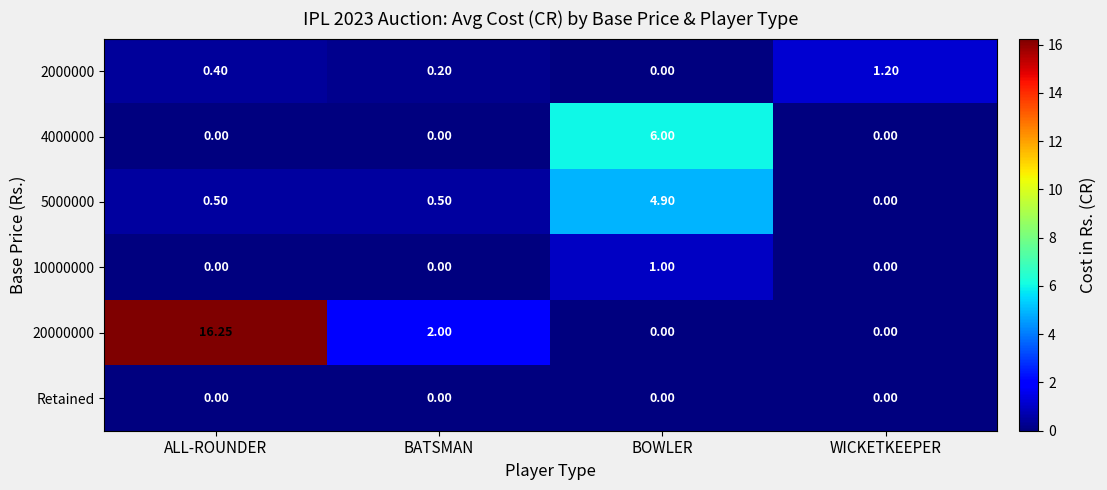

How many data points does each series have?

4